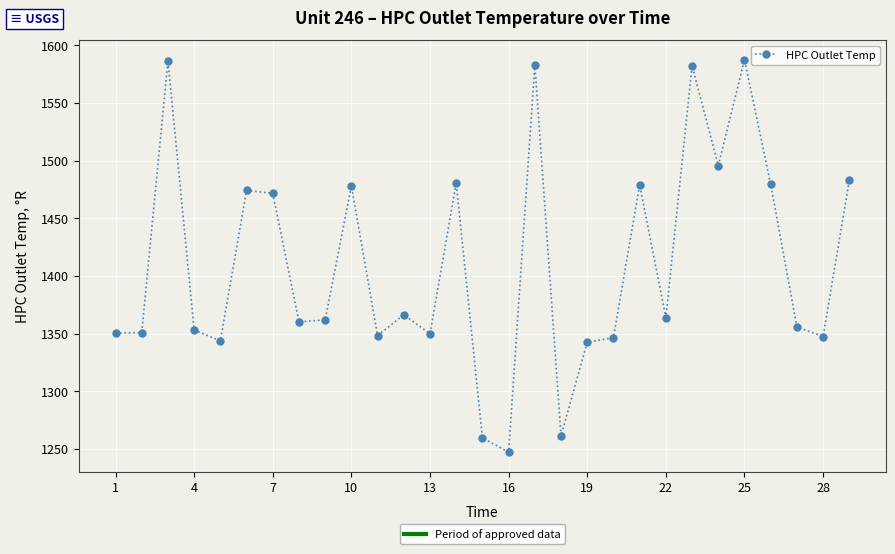

What is the maximum value shown in the chart?

1587.4